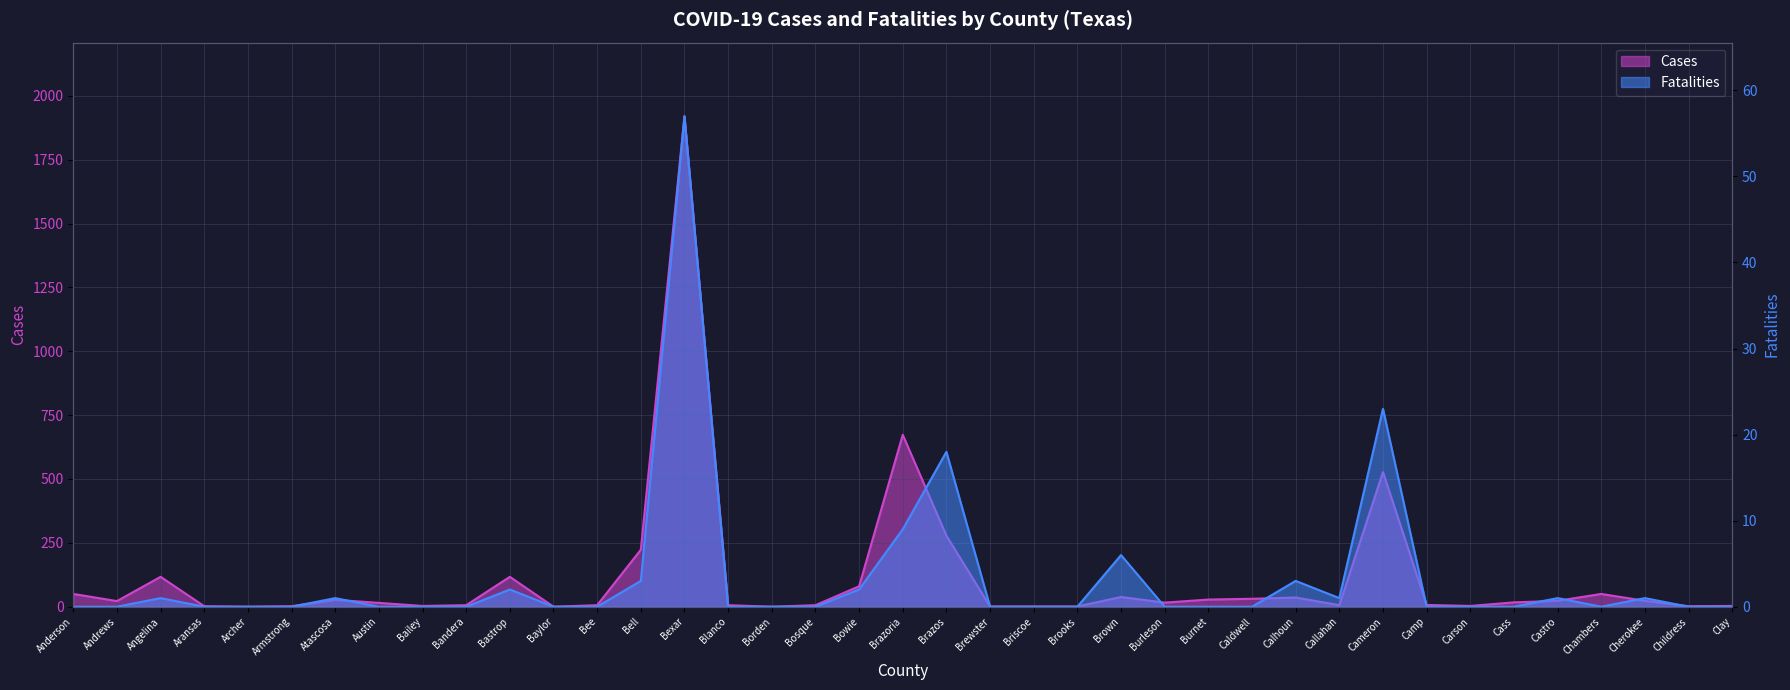

In Fatalities, how many points are lower than both neighbors (excluding endpoints)?

2